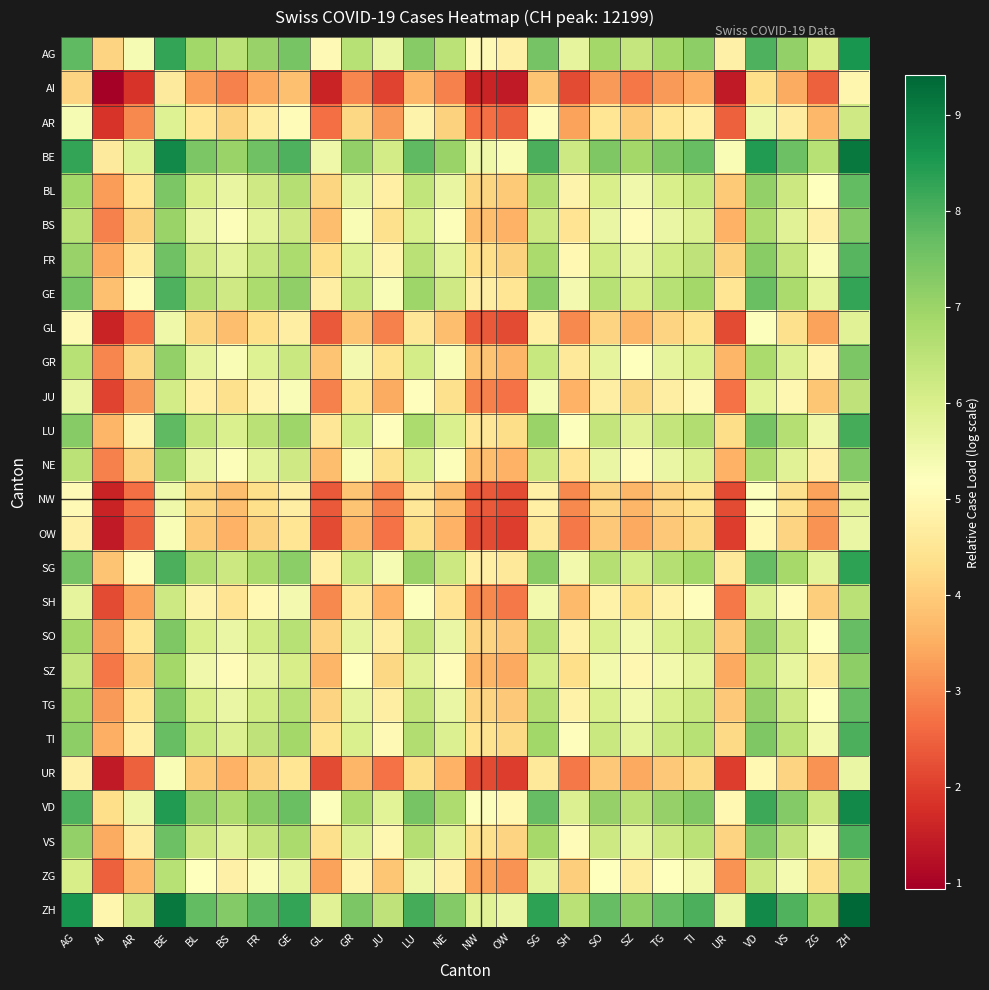

Count the number of data series in this chart.

26